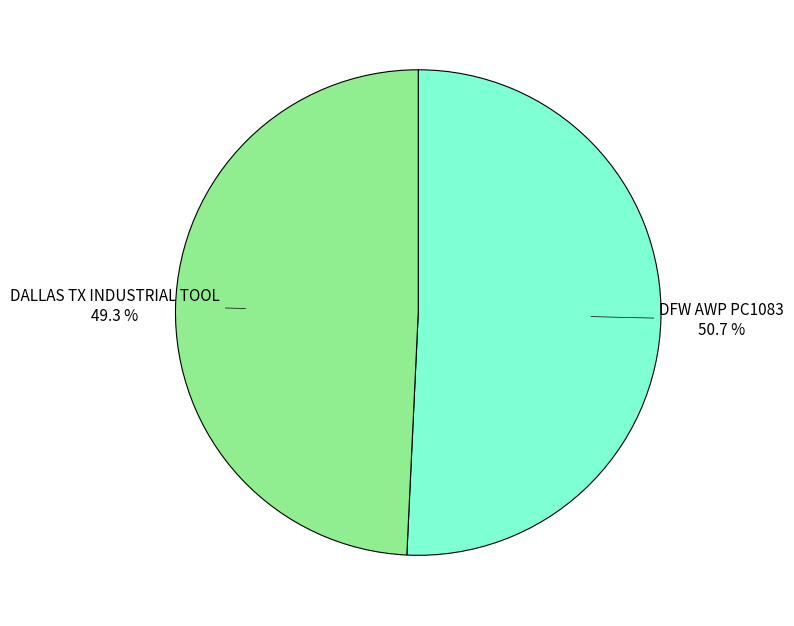

To the nearest percent, what is the average slice percentage?

50%